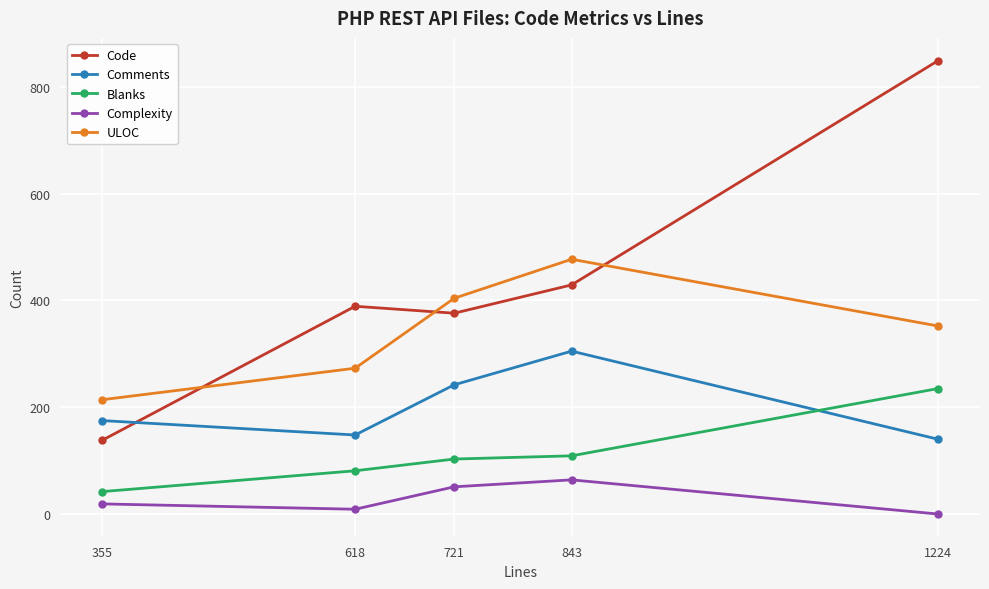

Reading left to right, list all the values displayed in this chart.

Code: 138	389	376	429	849
Comments: 175	148	242	305	140
Blanks: 42	81	103	109	235
Complexity: 19	9	51	64	0
ULOC: 214	273	404	477	352